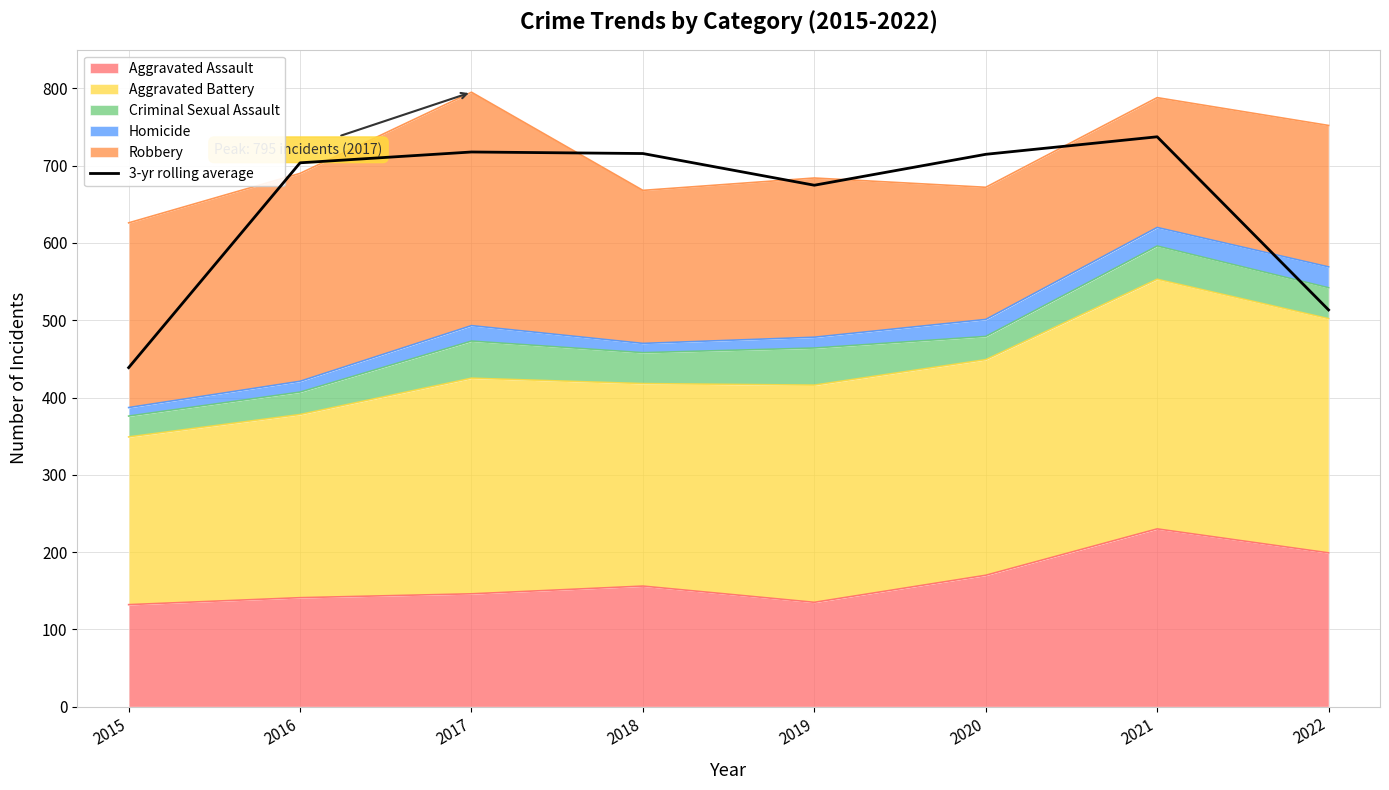

The chart shows a value of 737.3 at 2021. True or false?

True